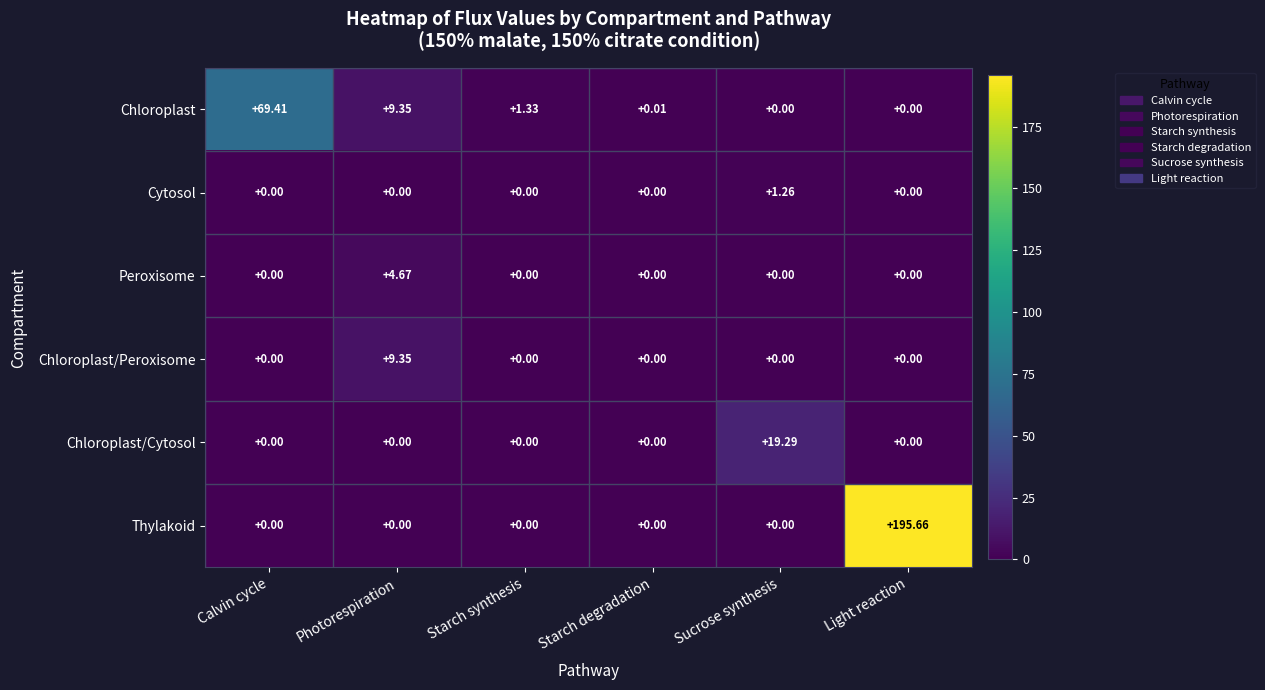

Which series has the widest spread of values?

Thylakoid